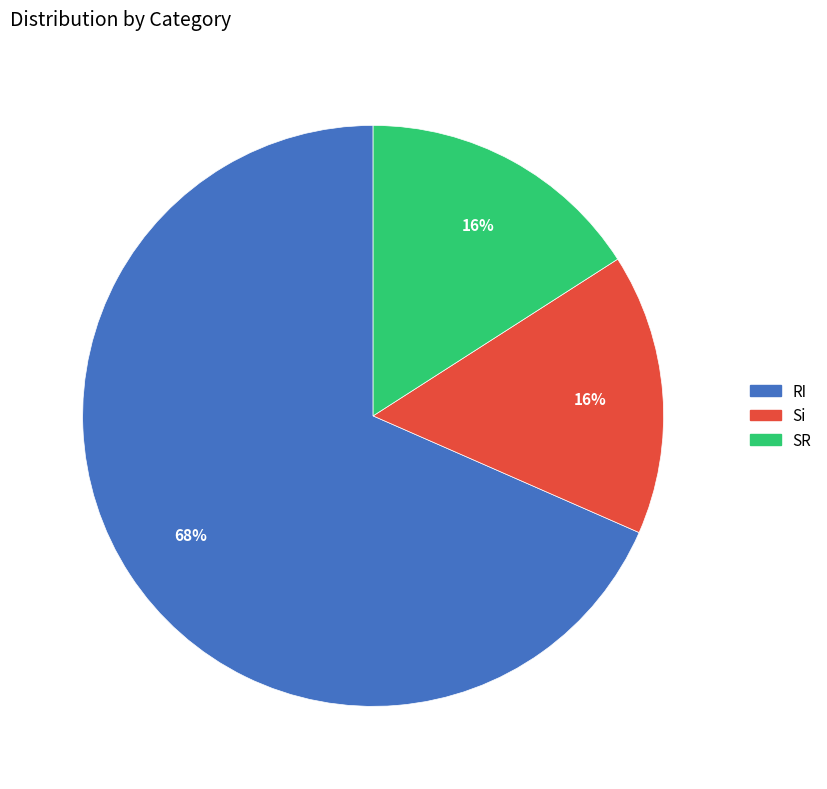

What is the ratio of the value at Si to the value at SR?

1.0